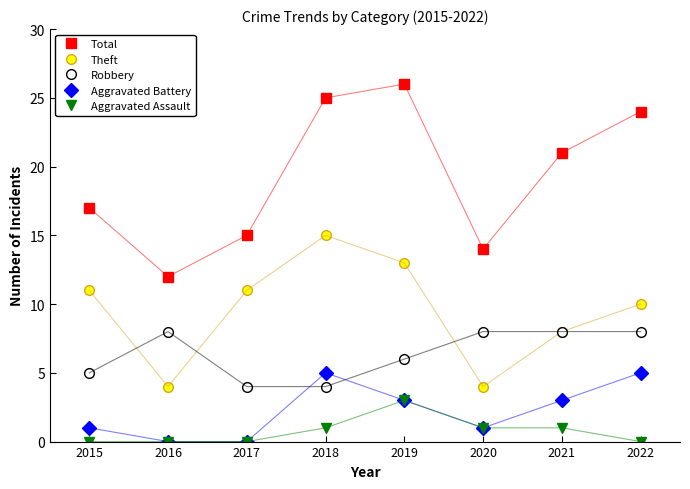

Is the value of Robbery at 2021 greater than the value of Aggravated Battery at 2015?

Yes